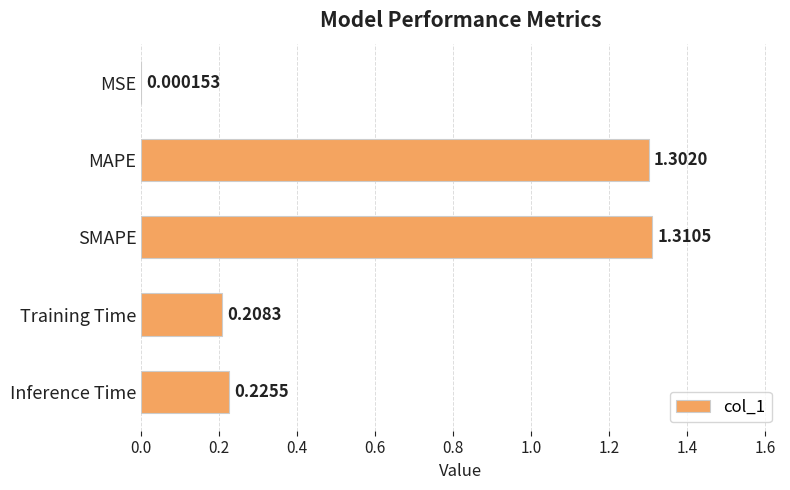

Which label corresponds to the largest value in the chart?

SMAPE